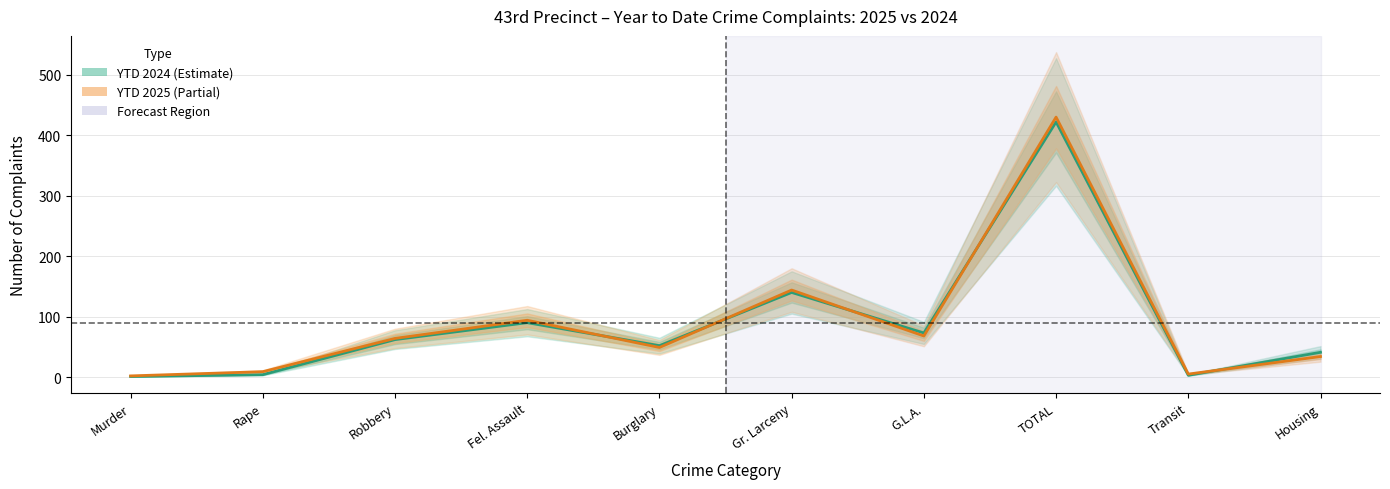

List the series in order of their overall mean, highest first.

YTD 2025, YTD 2024